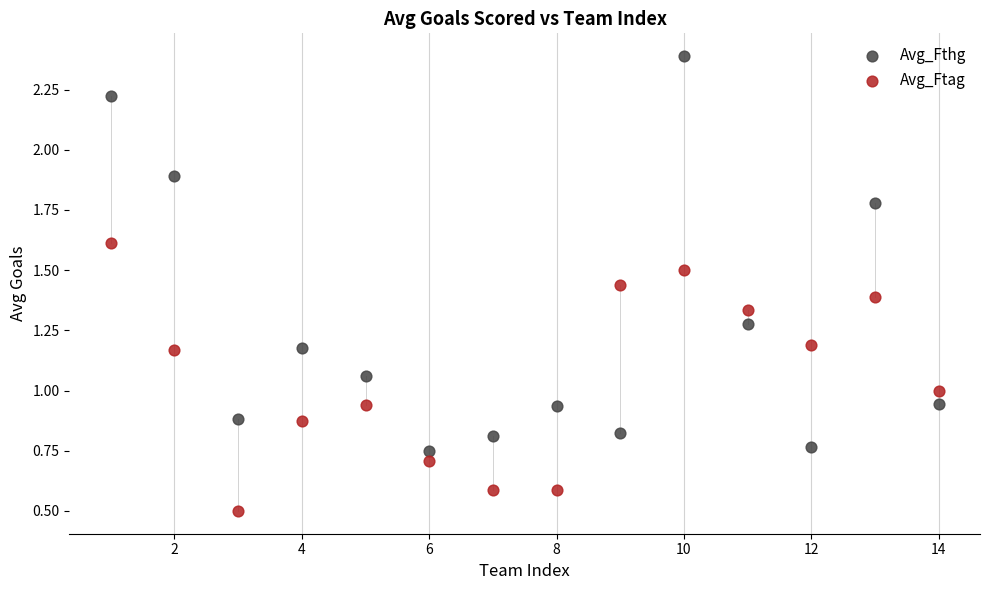

Which series reaches the maximum Y coordinate?

Avg_Fthg